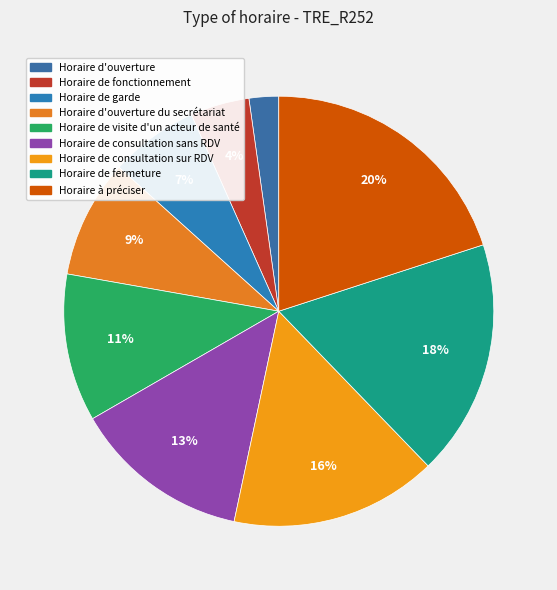

How many segments does this pie chart have?

9